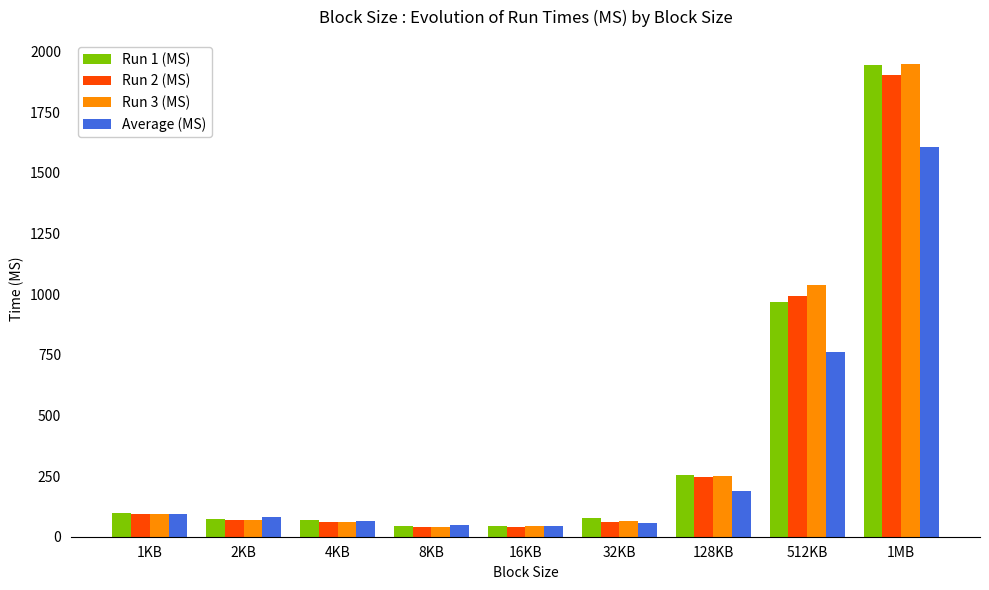

The Run 1 (MS) series shows 69.6 at 4KB. True or false?

True